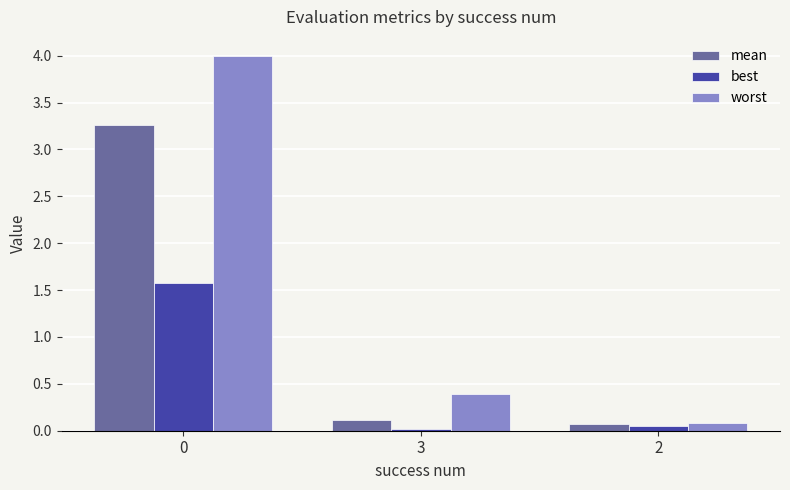

What is the approximate value of mean at 0?

3.3